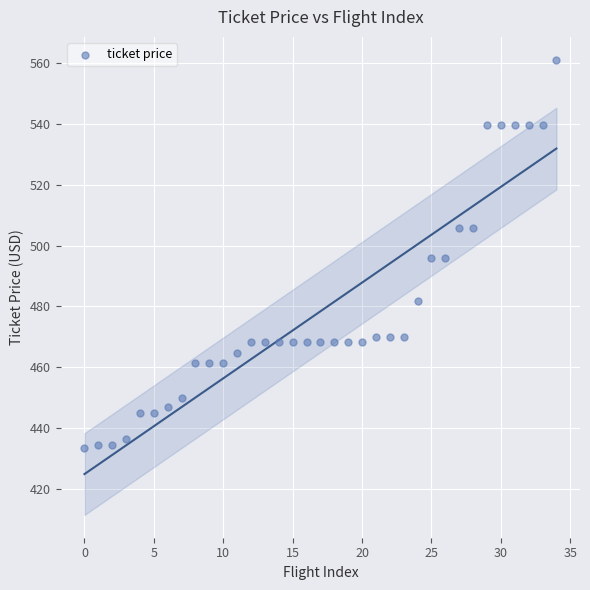

What is the range of Y values (max minus min)?

127.8